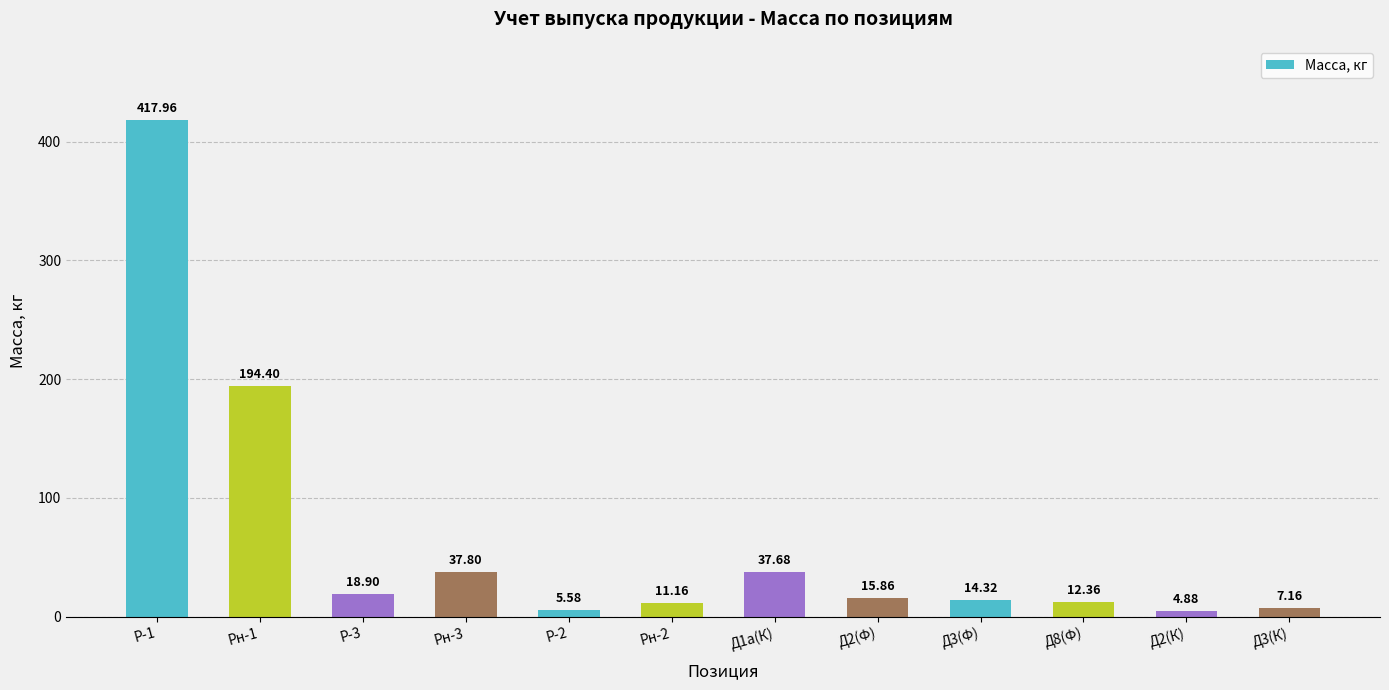

True or false: the data shows 60.6 at Д1а(К).

False